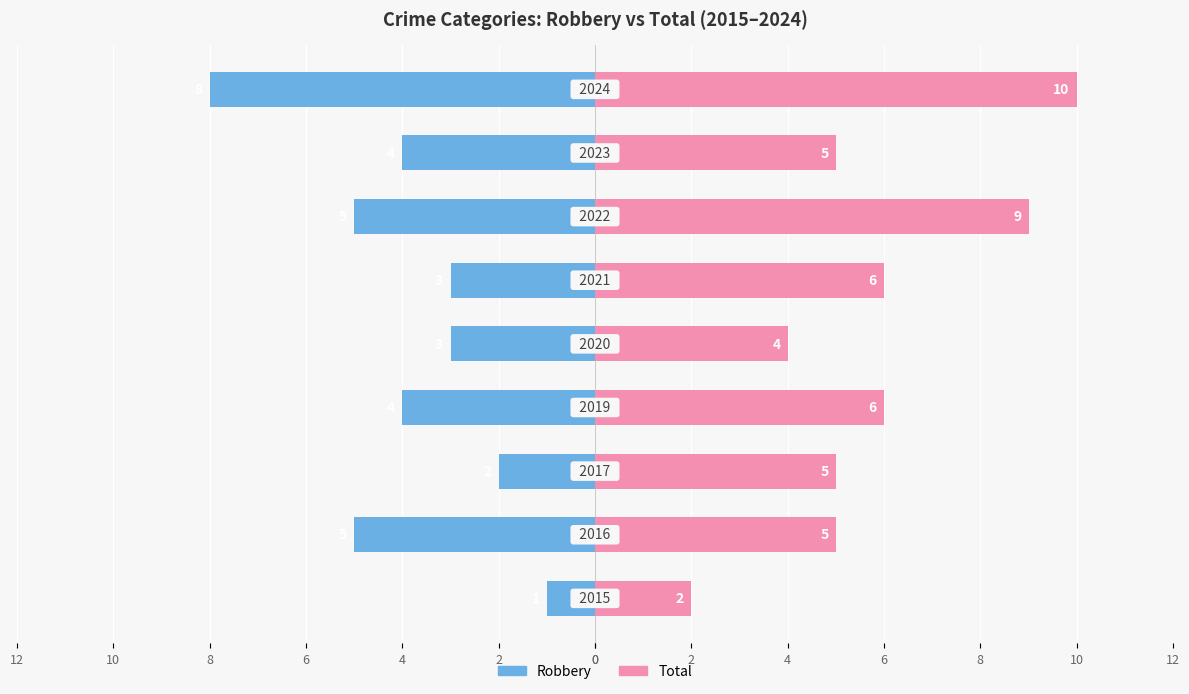

Between 12 and 2, which series saw the biggest shift?

Robbery